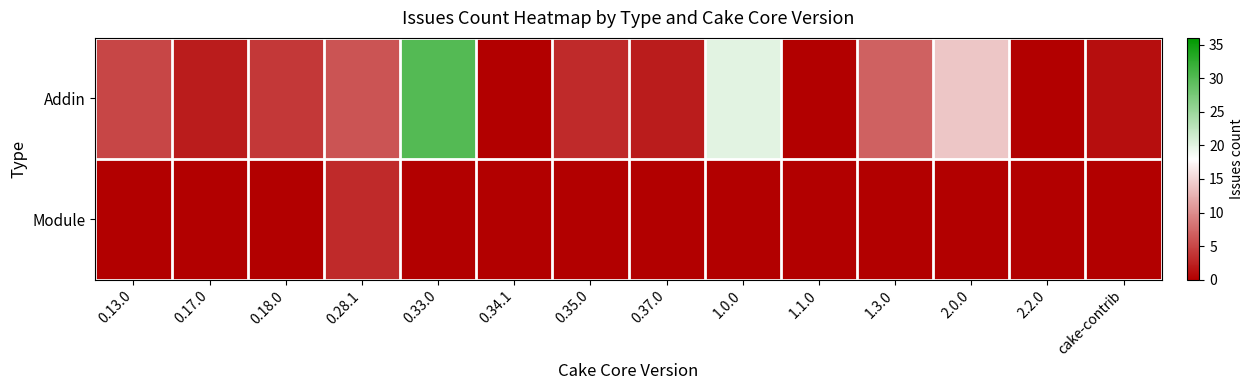

Reading right to left, transcribe all the data shown in this chart.

Addin: cake-contrib=1	2.2.0=0	2.0.0=14	1.3.0=7	1.1.0=0	1.0.0=20	0.37.0=2	0.35.0=3	0.34.1=0	0.33.0=30	0.28.1=6	0.18.0=4	0.17.0=2	0.13.0=5
Module: cake-contrib=0	2.2.0=0	2.0.0=0	1.3.0=0	1.1.0=0	1.0.0=0	0.37.0=0	0.35.0=0	0.34.1=0	0.33.0=0	0.28.1=3	0.18.0=0	0.17.0=0	0.13.0=0